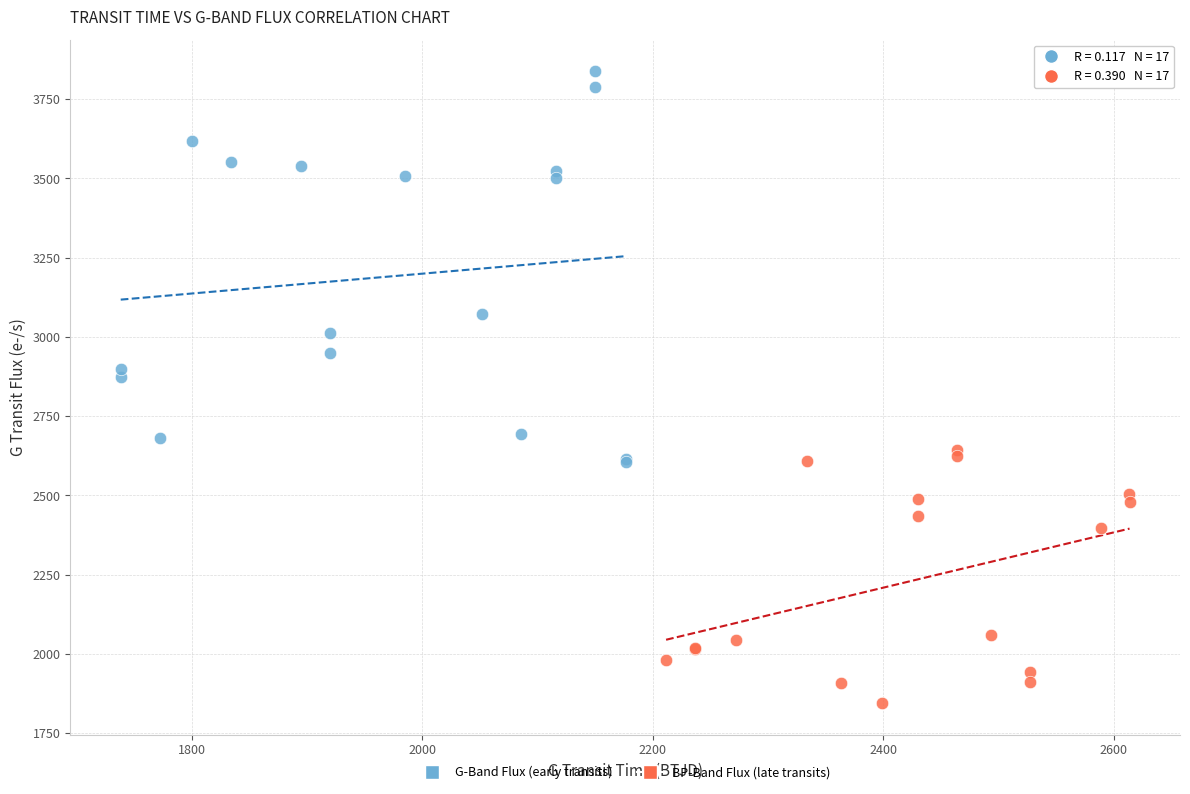

Which series has the widest spread of Y values?

G-Band Flux (early transits)